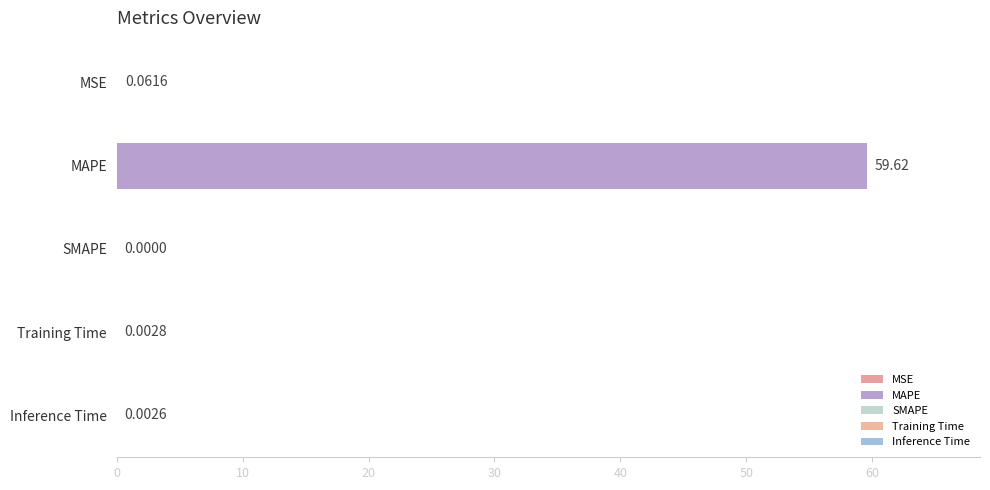

What is the change in value from MAPE to Training Time?

-59.6